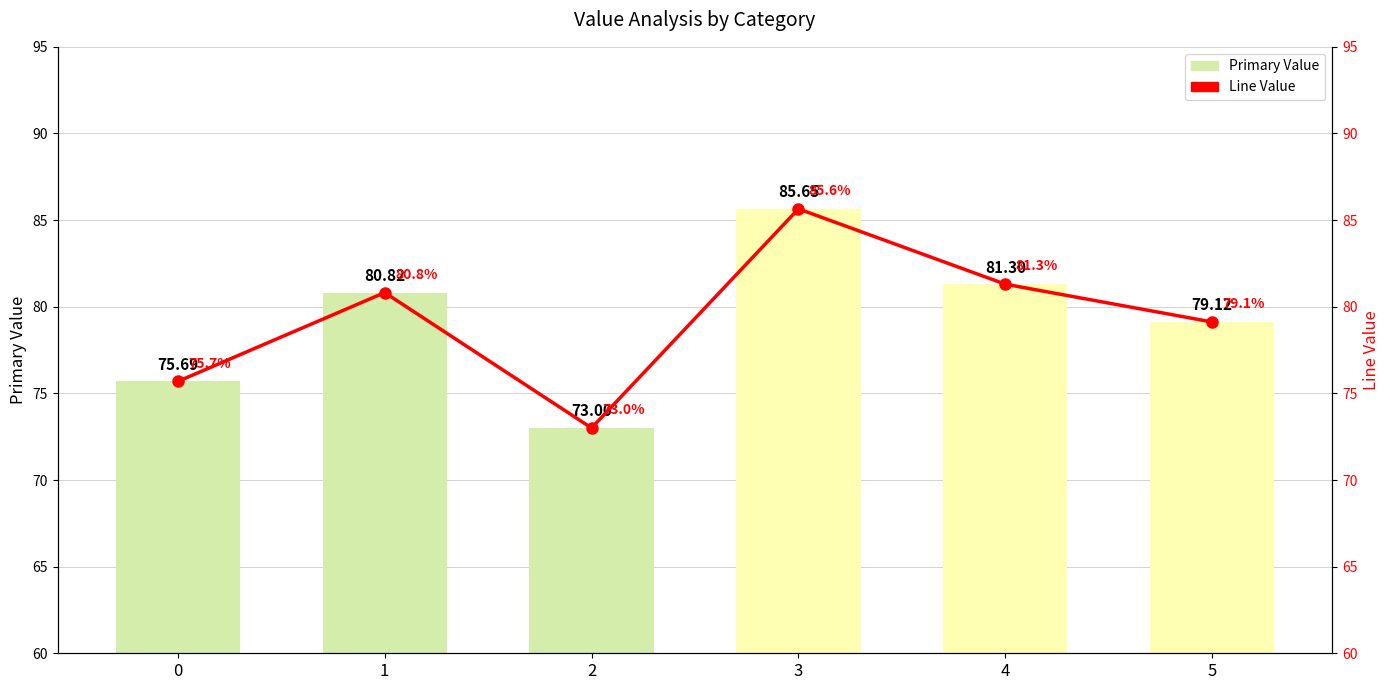

What value does the Line Value series have at 0?

75.7